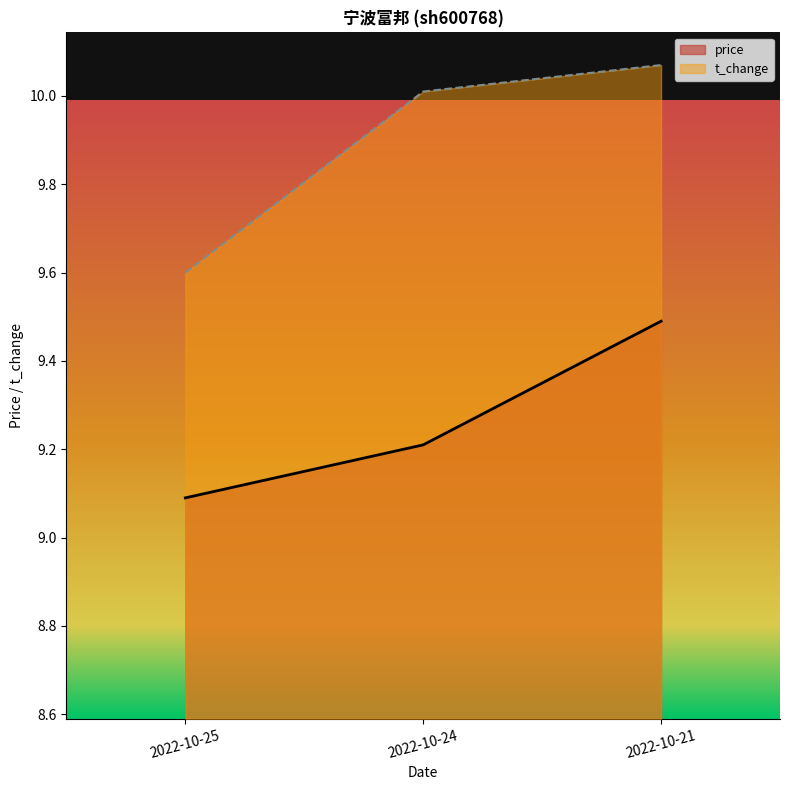

Reading left to right, what are all the values shown in this chart?

price: 2022-10-25=9.1	2022-10-24=9.2	2022-10-21=9.5
t_change: 2022-10-25=9.6	2022-10-24=10.0	2022-10-21=10.1